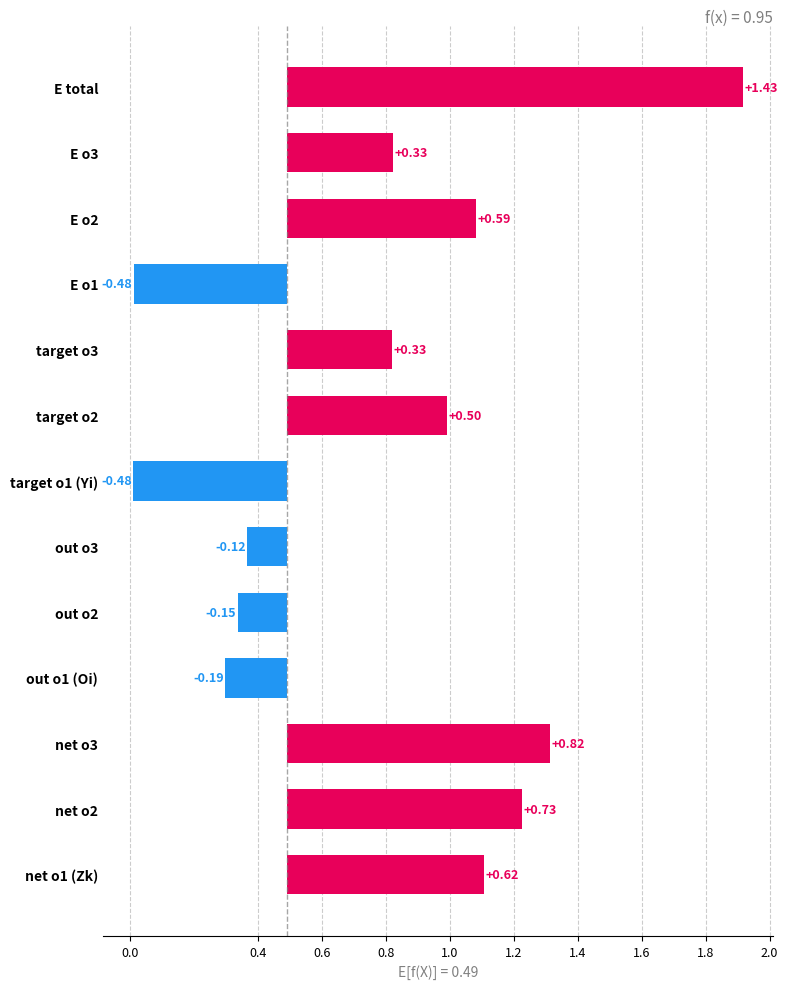

The chart shows a value of -0.2 at out o2. True or false?

True